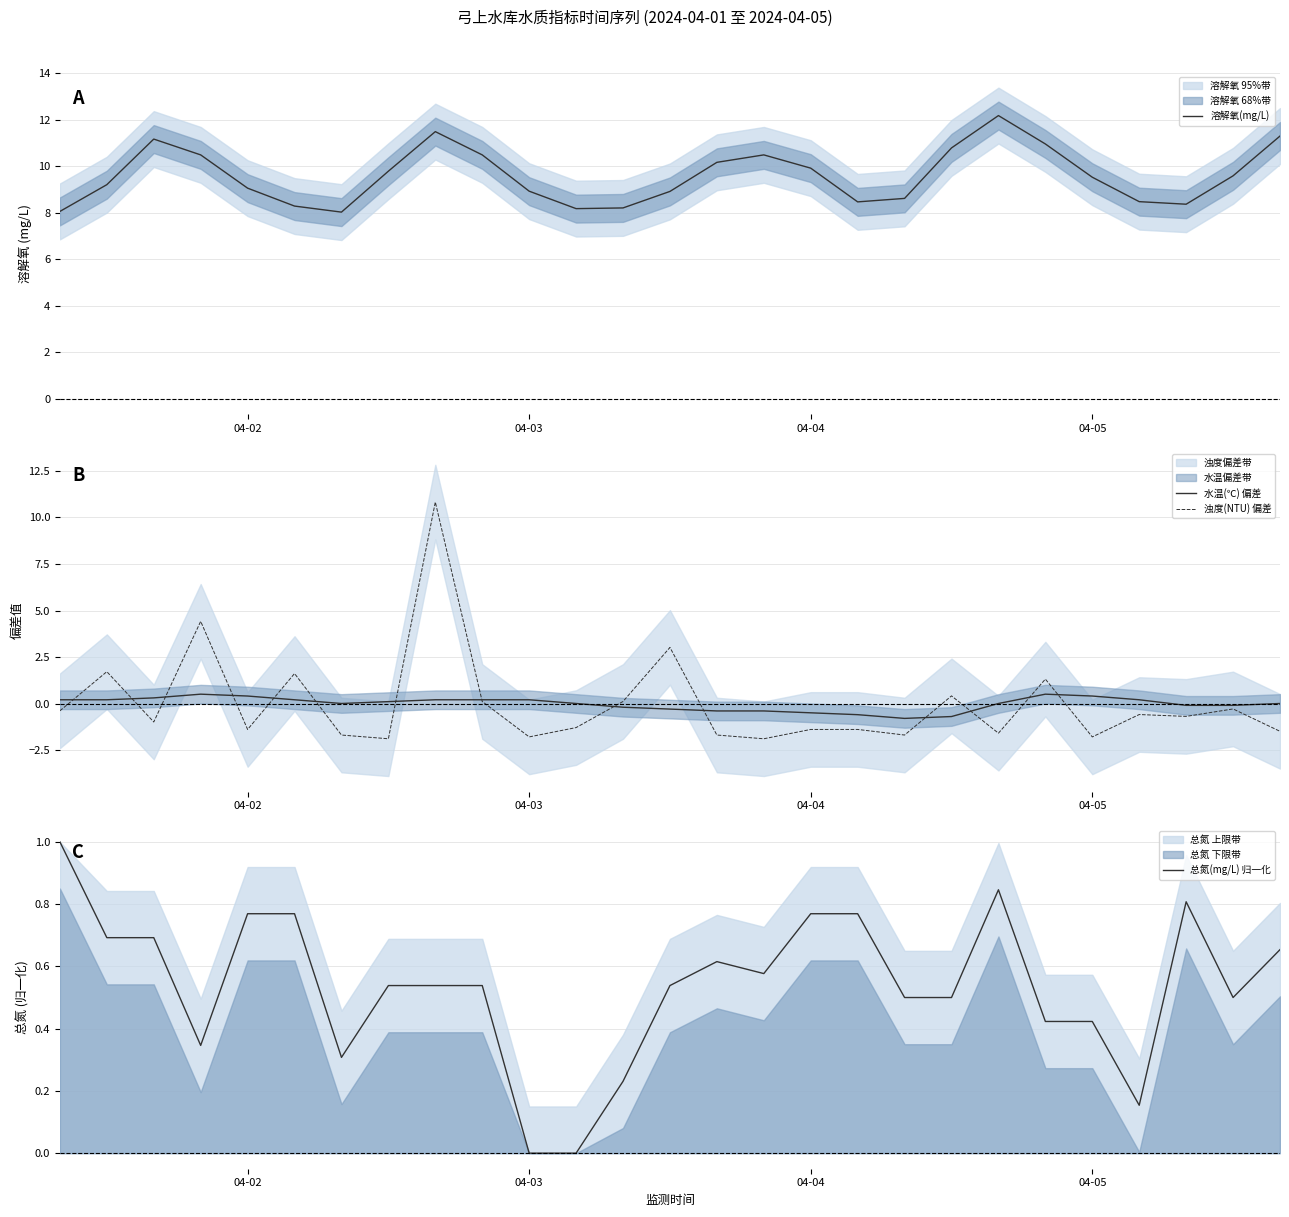

What is the minimum value for 浊度(NTU) 偏差?

-1.9